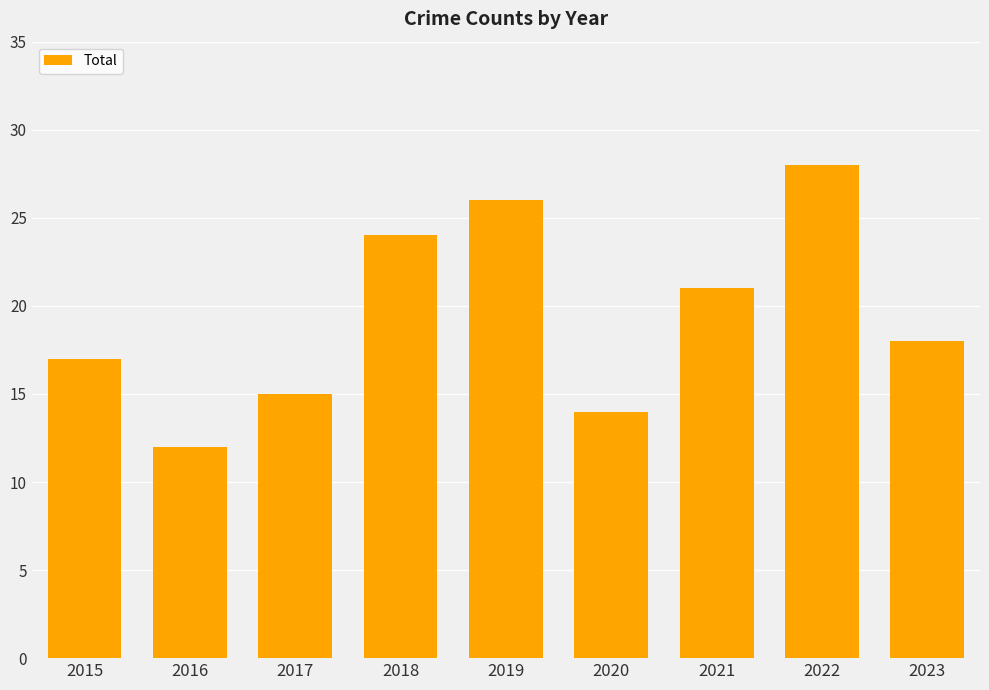

Is it true that the value at 2019 is 6?

False